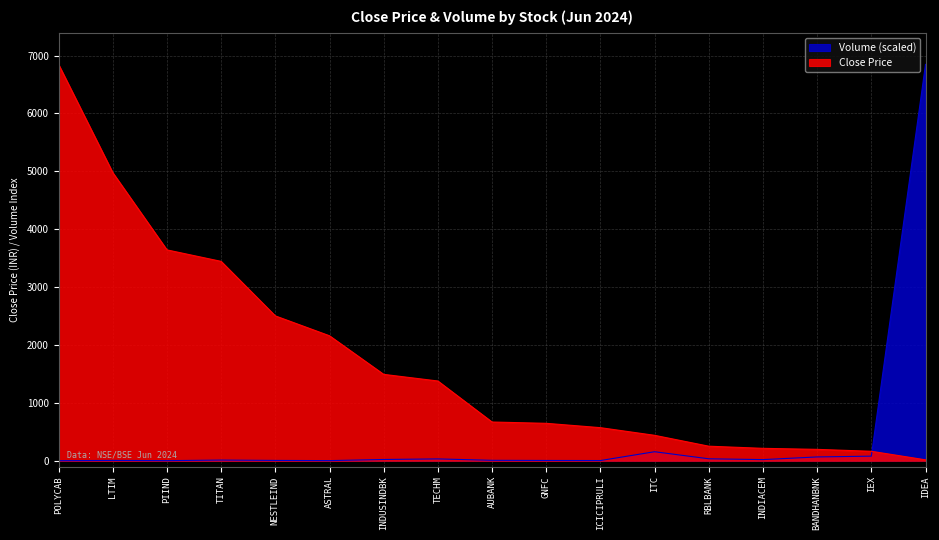

True or false: Close Price has a value of 439.1 at ITC.

True